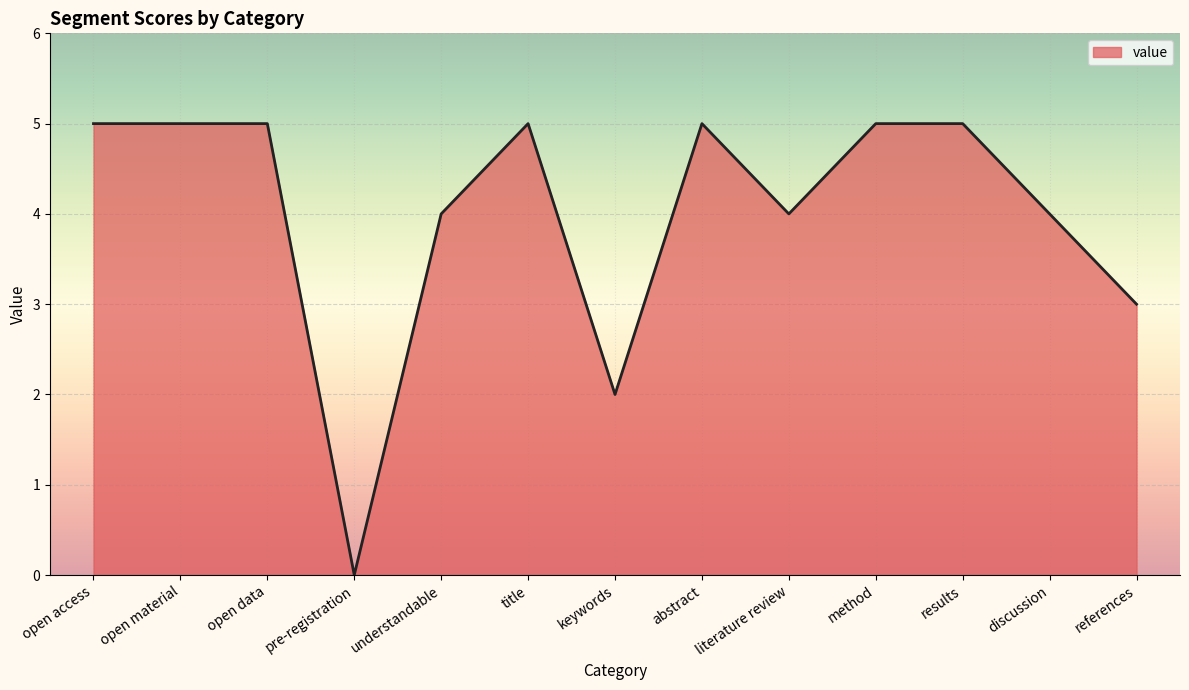

How many lines are shown in the chart?

1